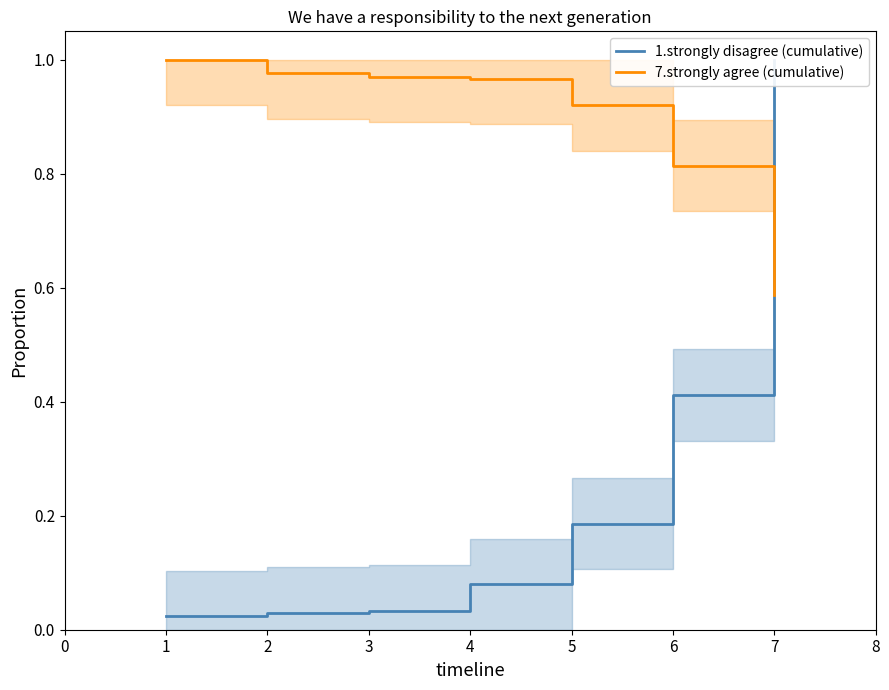

At which label is 7.strongly agree (cumulative) closest to 0?

7